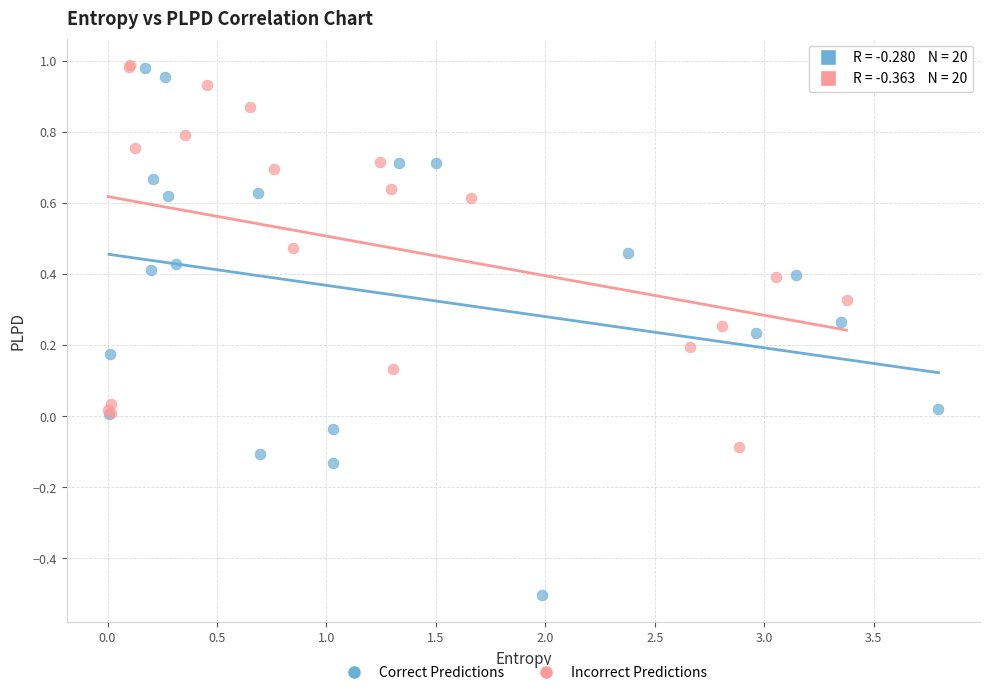

Which series contains the lowest Y value?

Correct Predictions